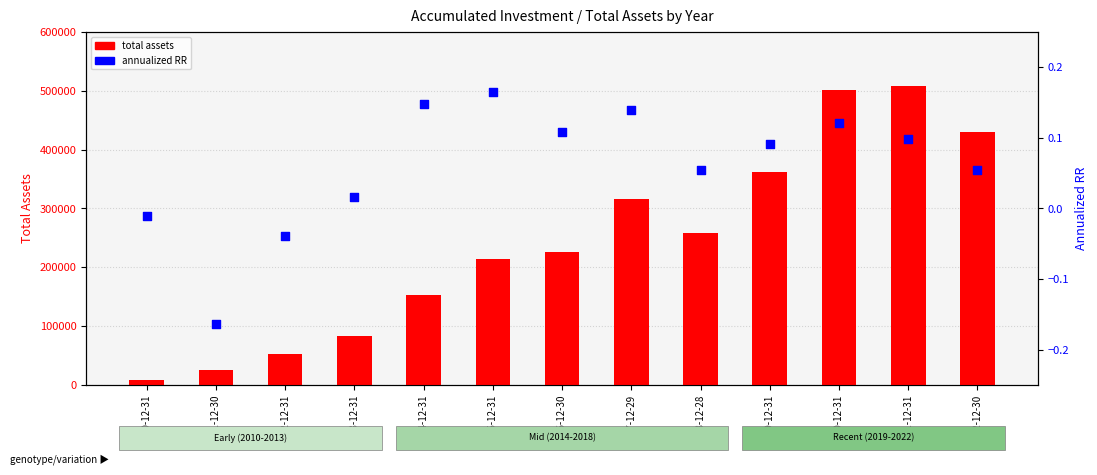

What is the total value across all series at 2019-12-31?

362098.1